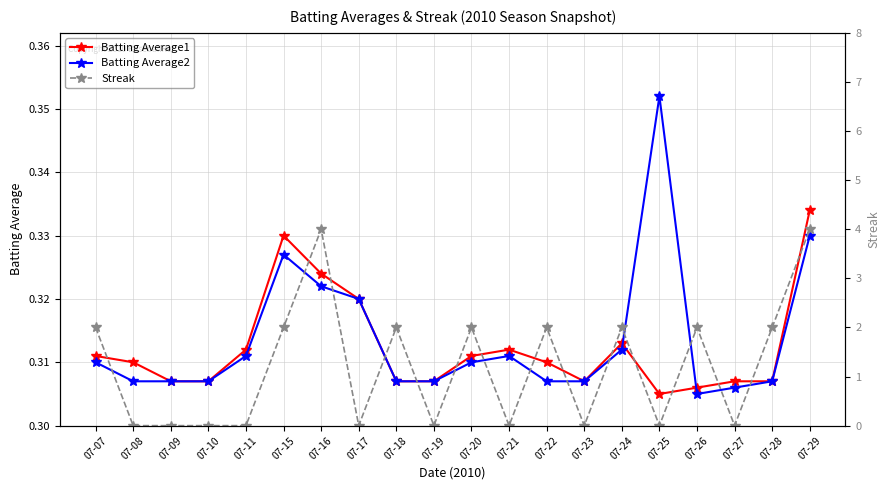

Count the number of data series in this chart.

3